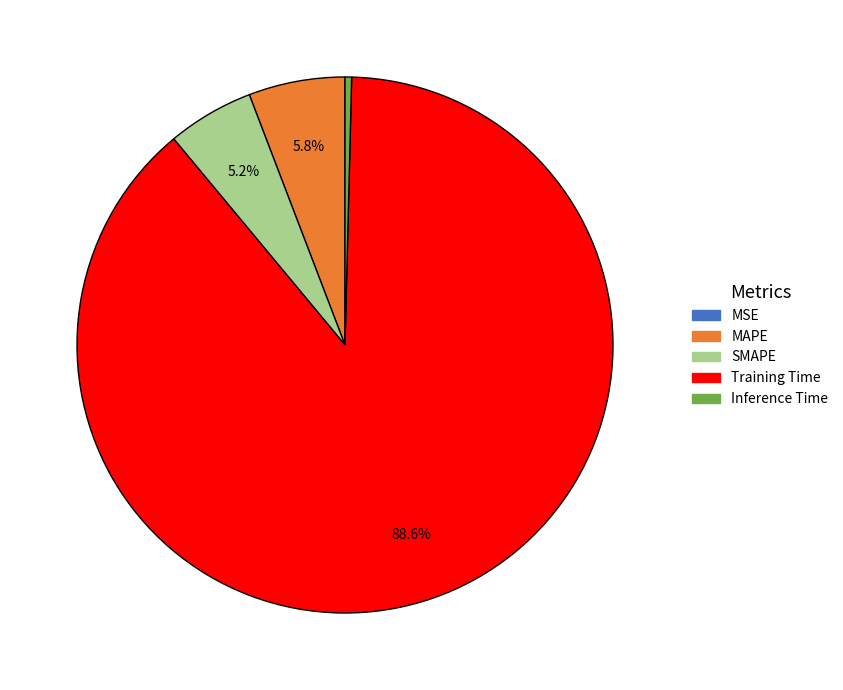

What percentage is NOT represented by Training Time?

11.4%